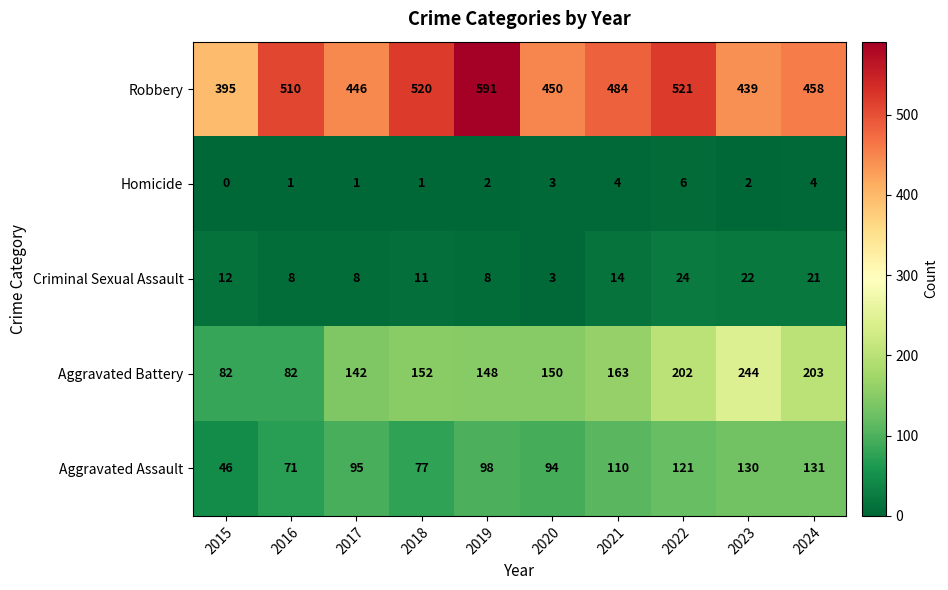

Count the Homicide values in the range 1 to 4.

8